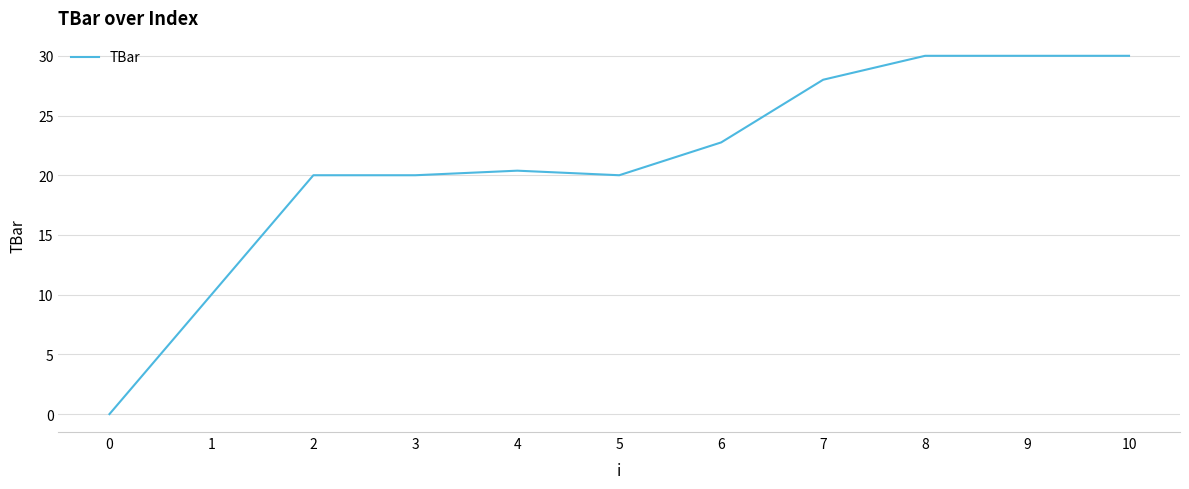

Approximately how many times larger is the value at 8 compared to 5?

1.5